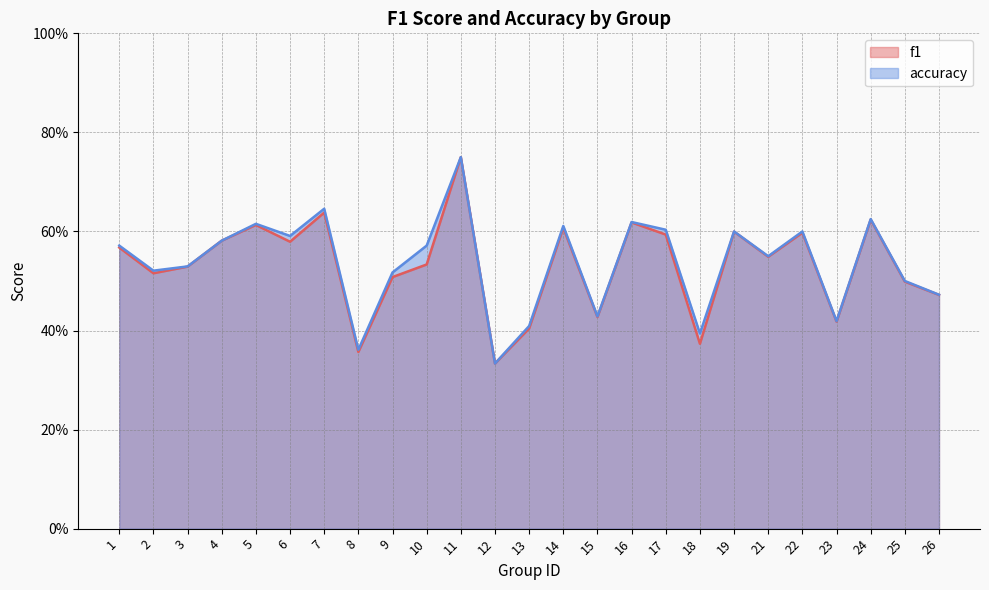

What is the difference between the accuracy values at 2 and 10?

0.1